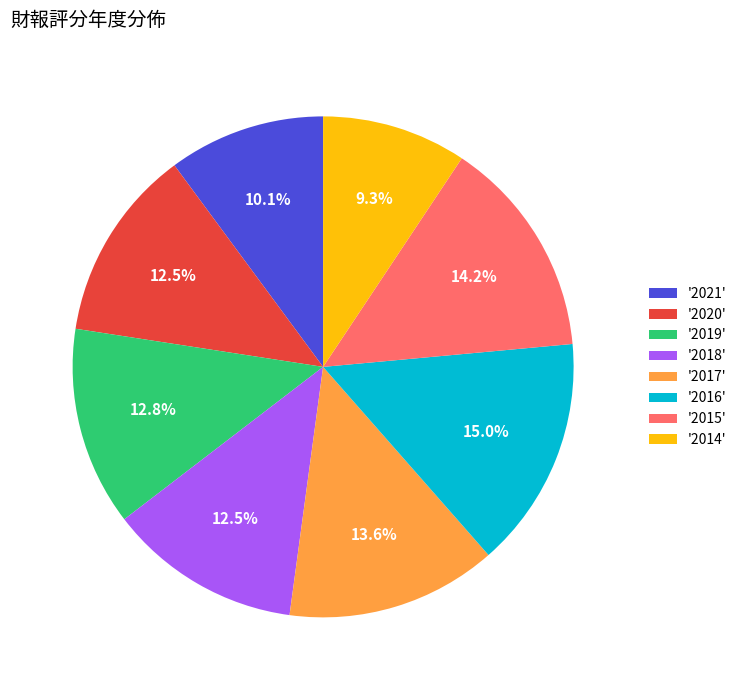

Does any single category account for the majority?

No